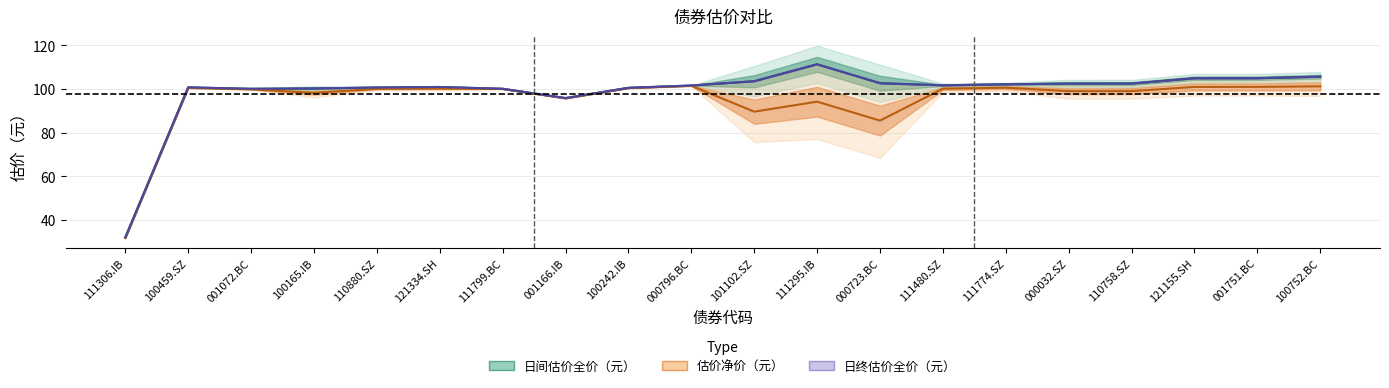

What is the minimum value shown in the chart?

31.7